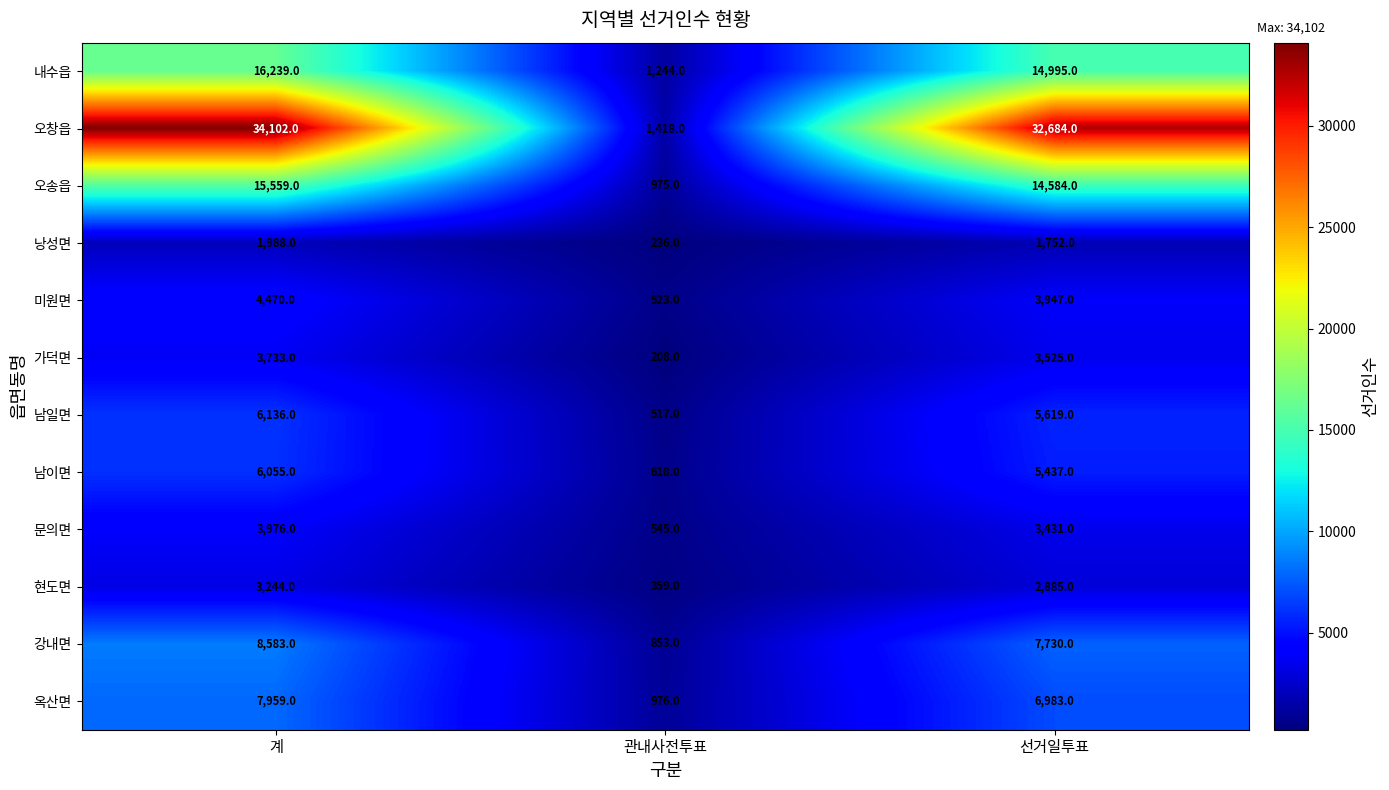

What is the sum of all 낭성면 values?

3976